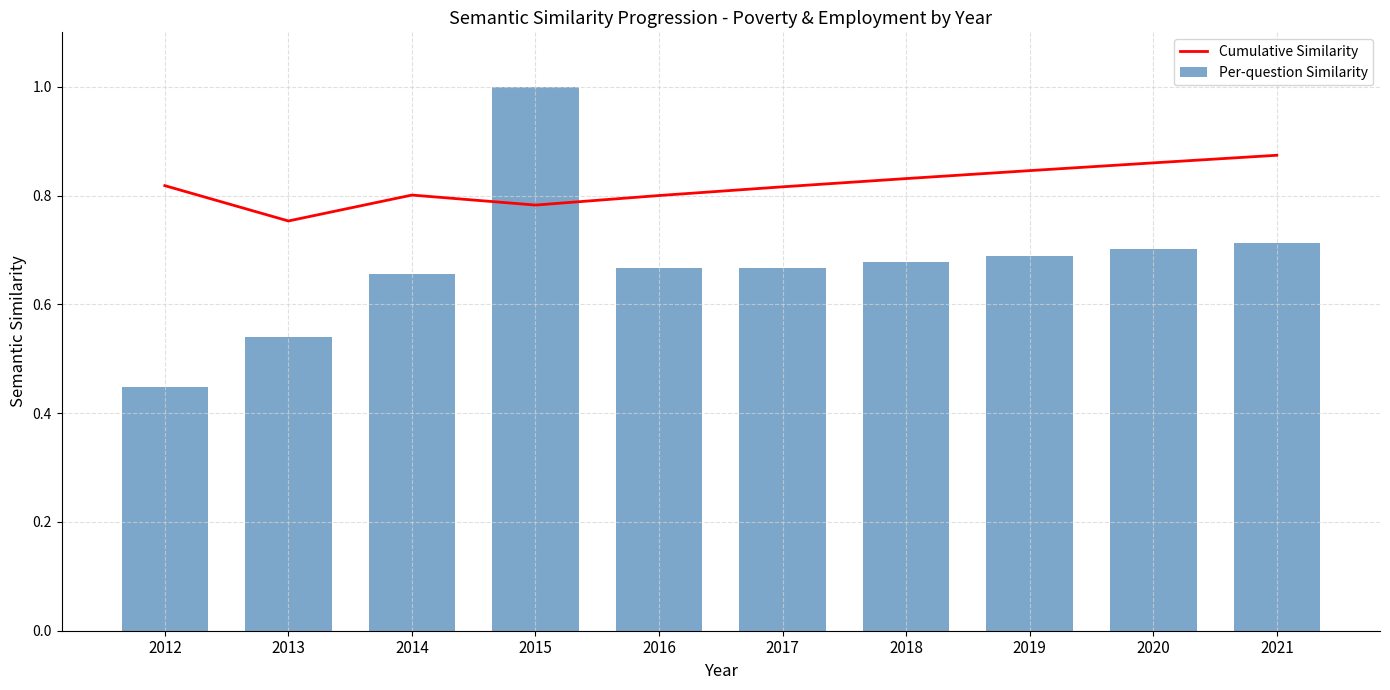

What is the highest value of the Cumulative Similarity series?

0.9